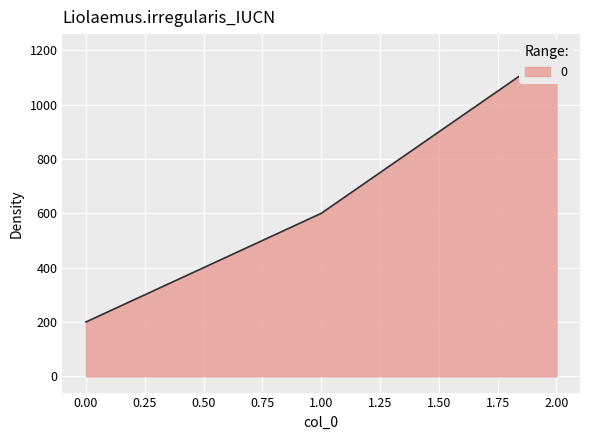

What is the greatest value displayed?

1200